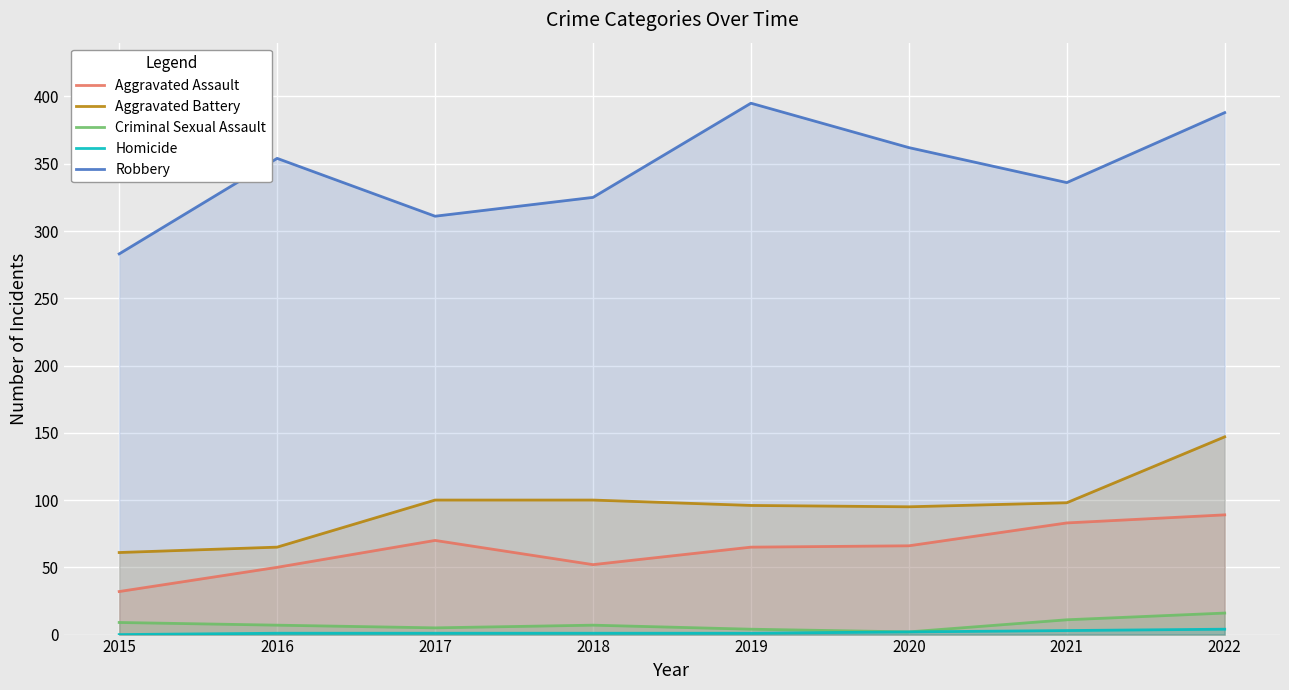

True or false: Aggravated Assault and Criminal Sexual Assault intersect in this chart.

False